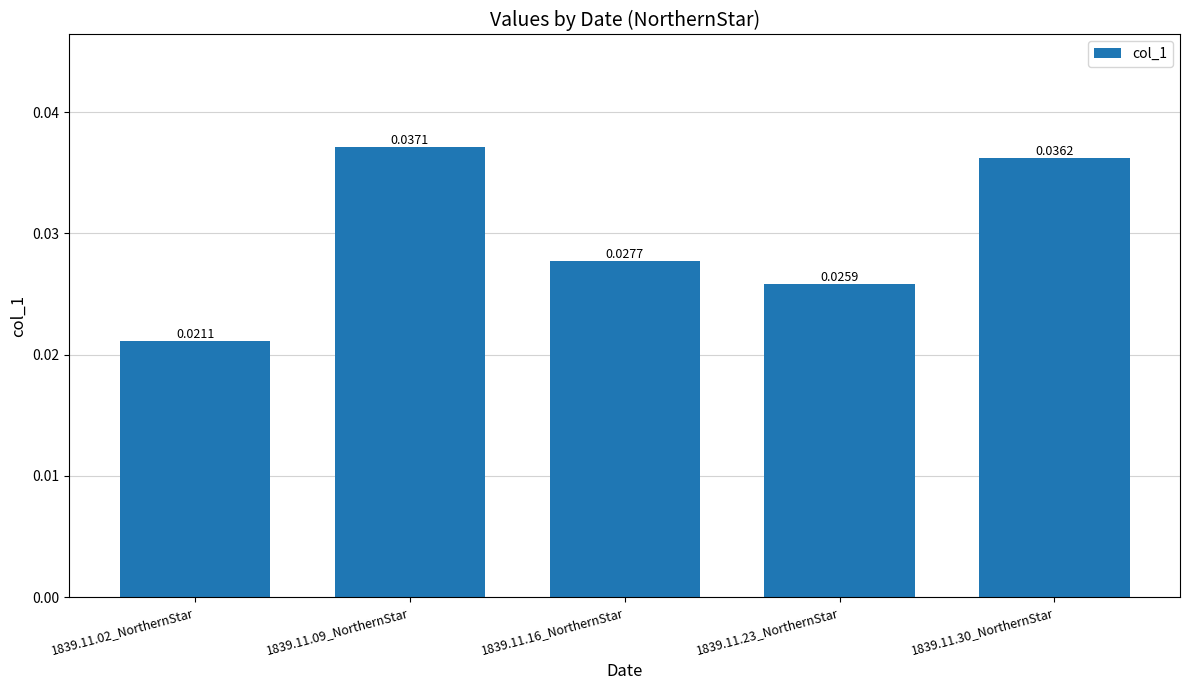

Which has a higher value, 1839.11.23_NorthernStar or 1839.11.30_NorthernStar?

1839.11.30_NorthernStar